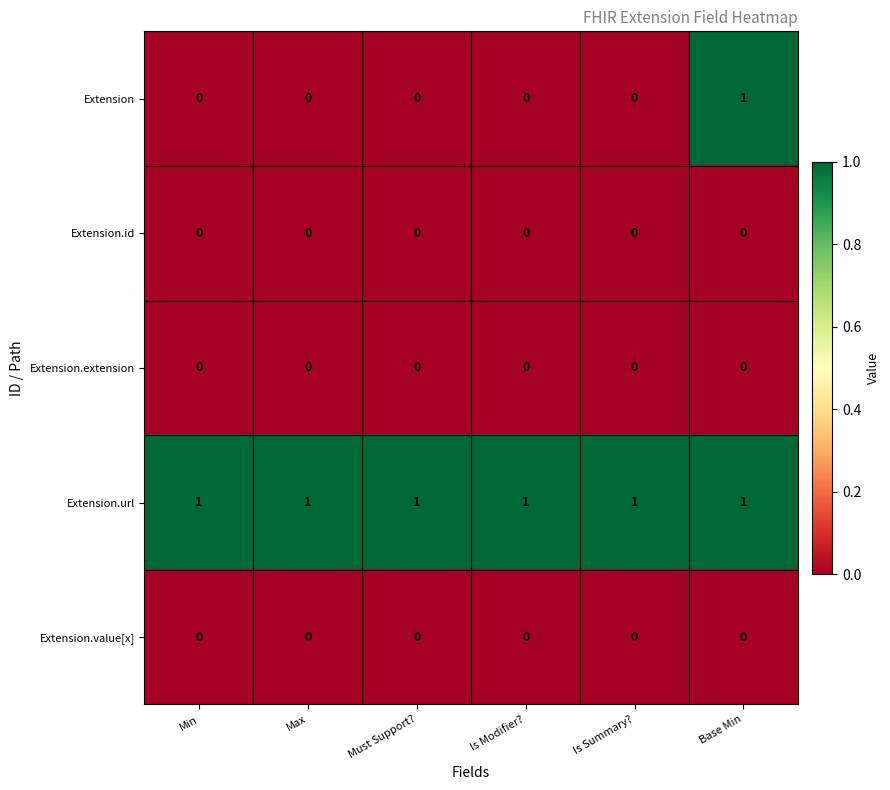

What is the spread (max minus min) of values at Must Support??

1